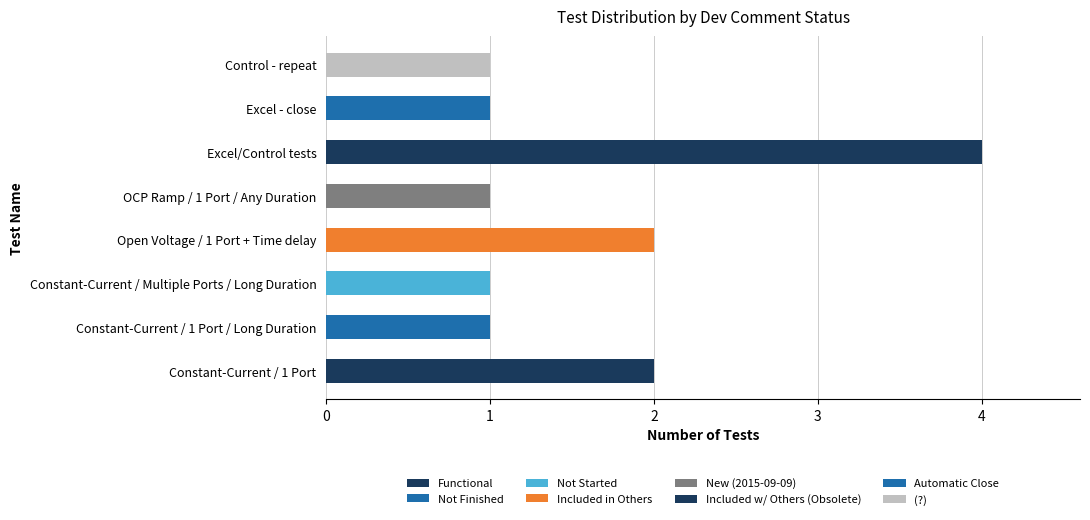

Count the number of data series in this chart.

8